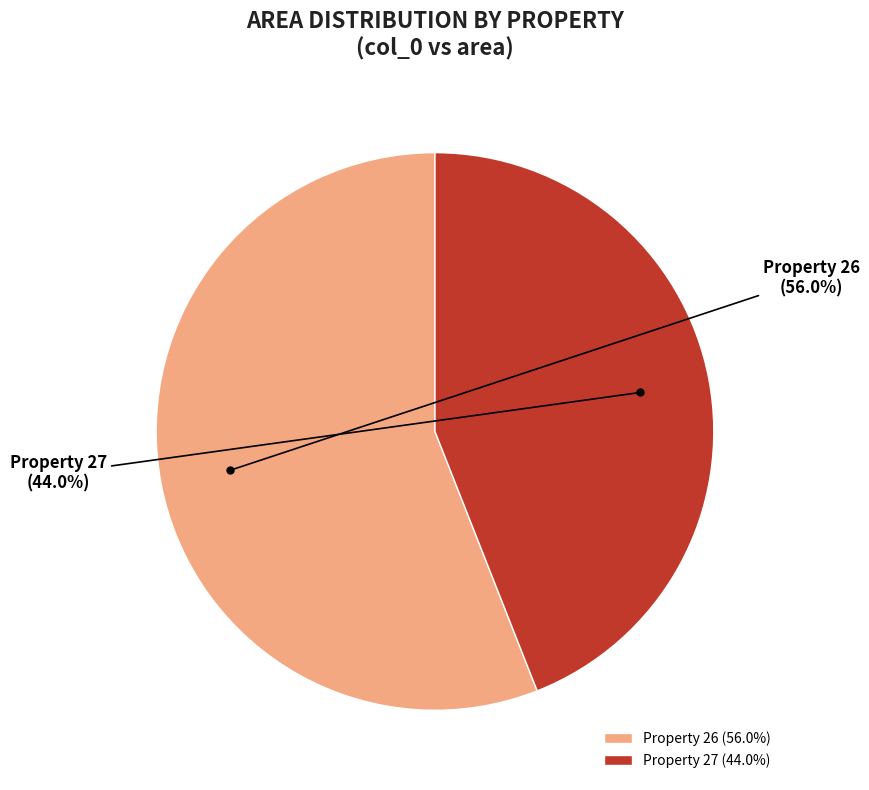

Does Property 27 account for over 50% of the chart?

No